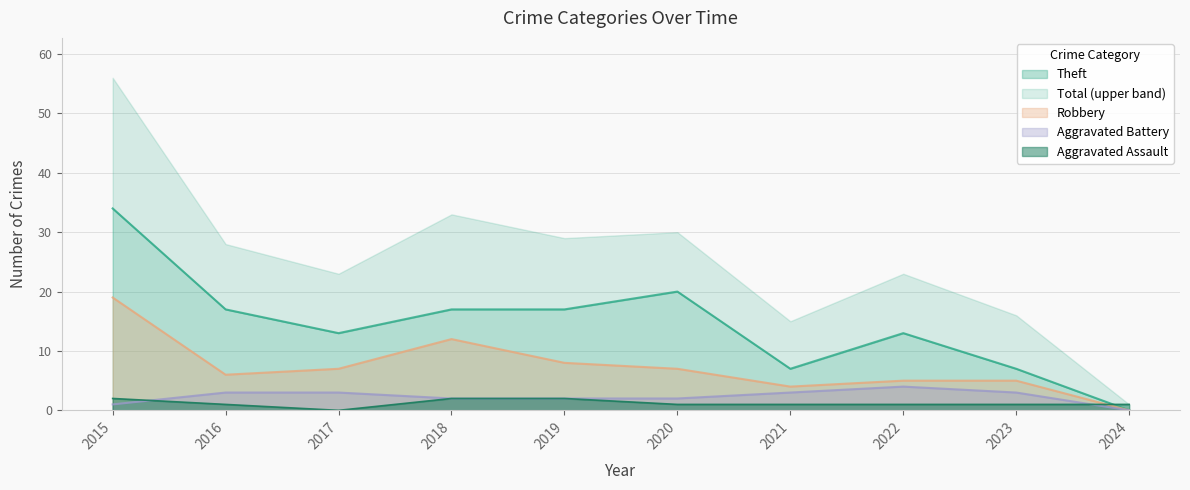

The value of Theft at 2024 is 14. True or false?

False